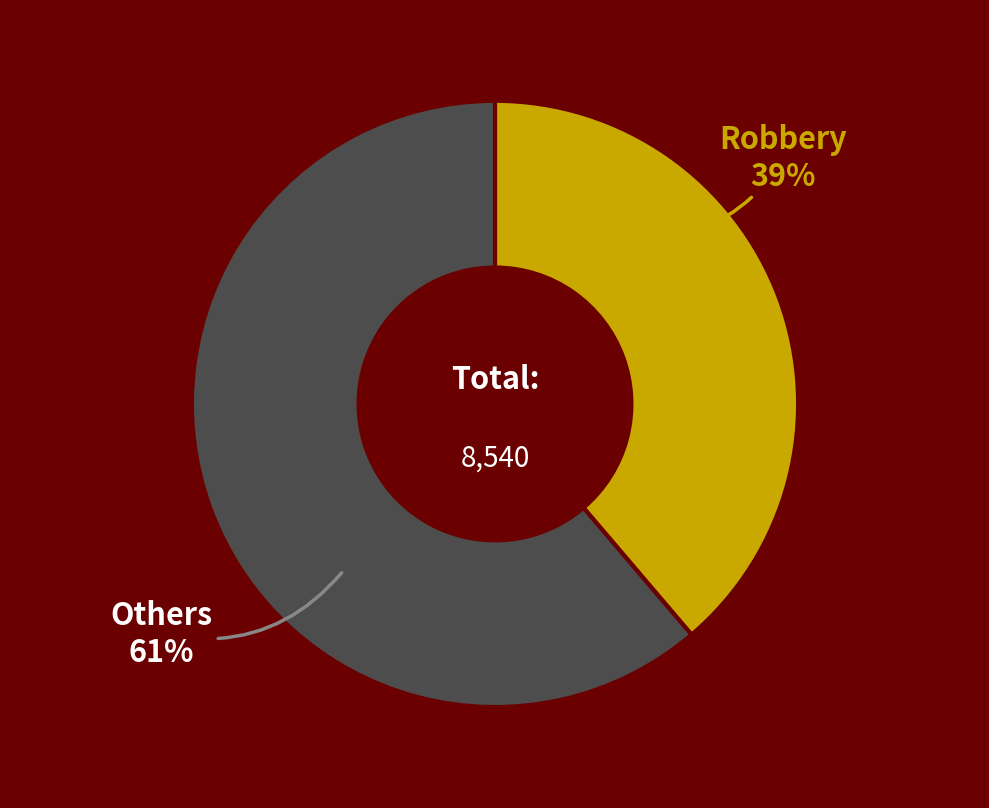

Rank the categories by value from highest to lowest.

Others, Robbery